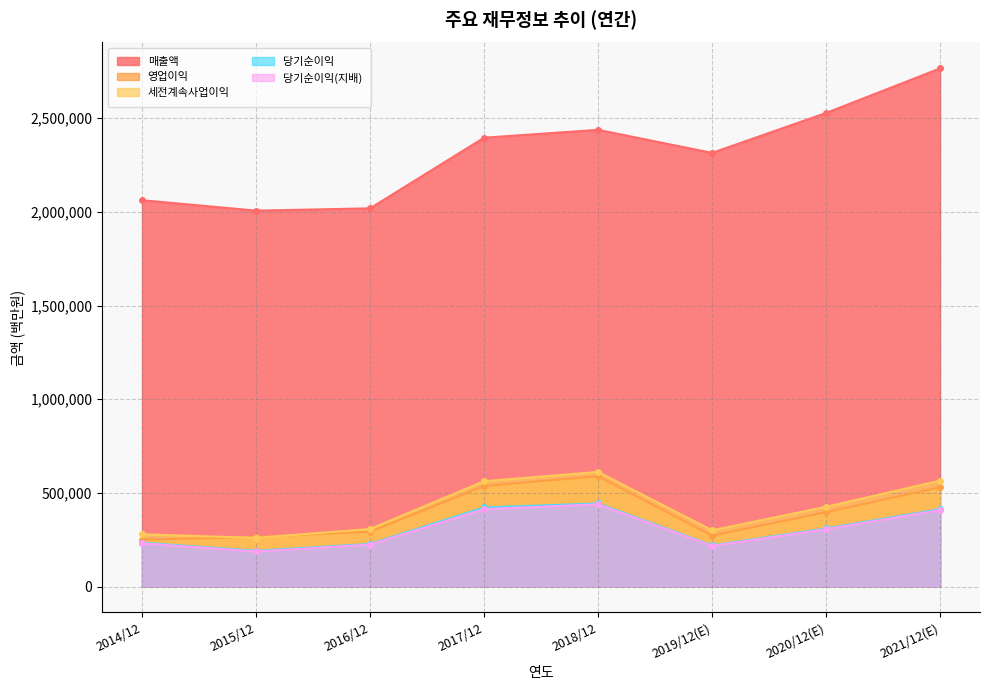

How many interior local valleys does the 당기순이익(지배) series have?

2